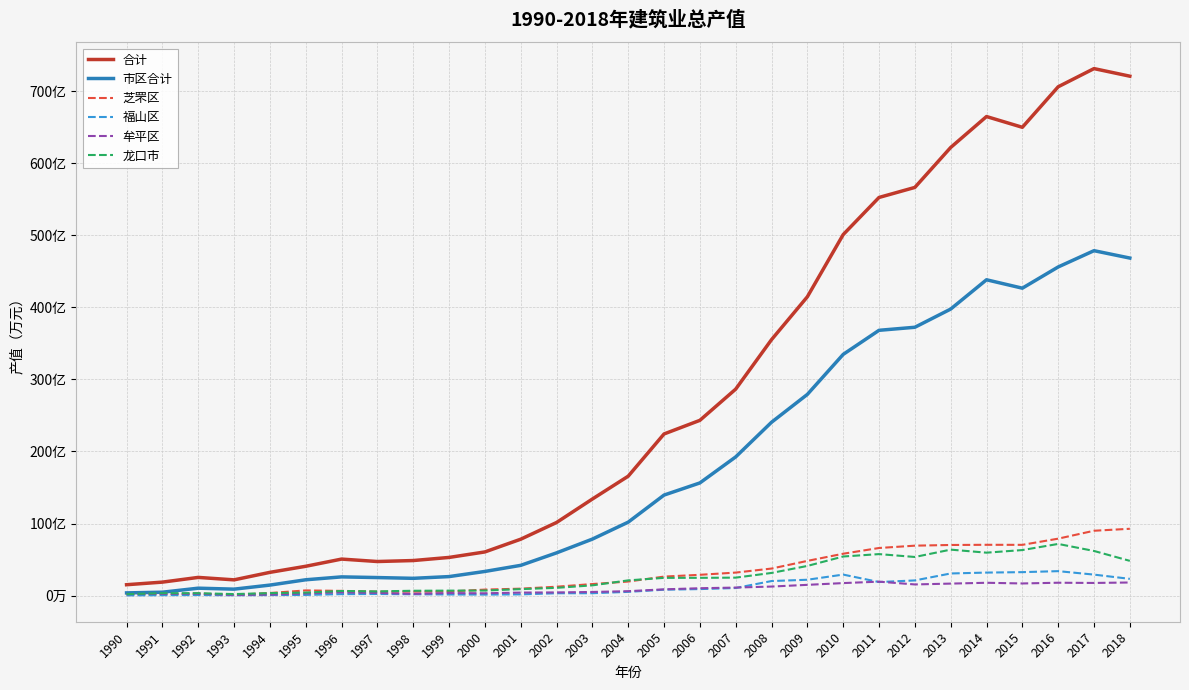

Does the chart display data point markers on the line(s)?

No